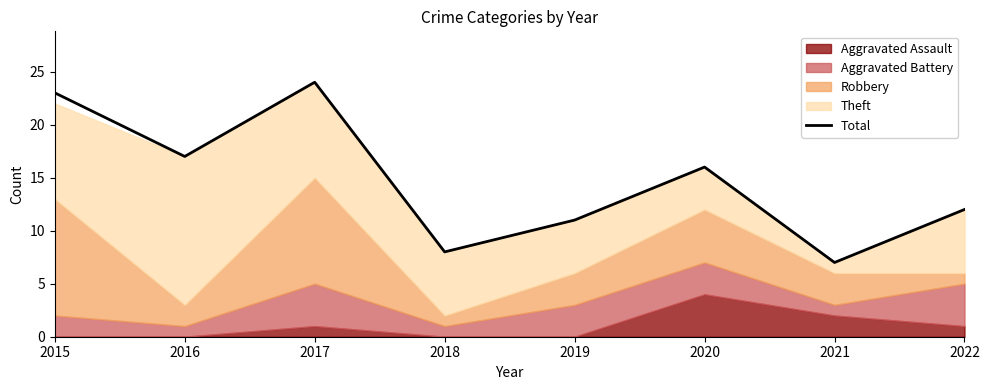

Where is the first local minimum?

2016